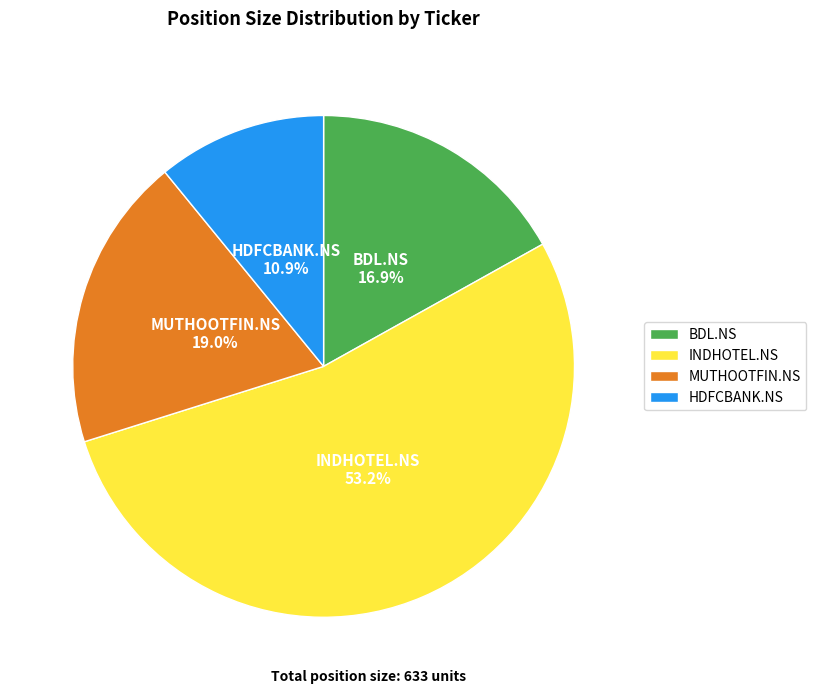

To the nearest percent, what is the average slice percentage?

25%